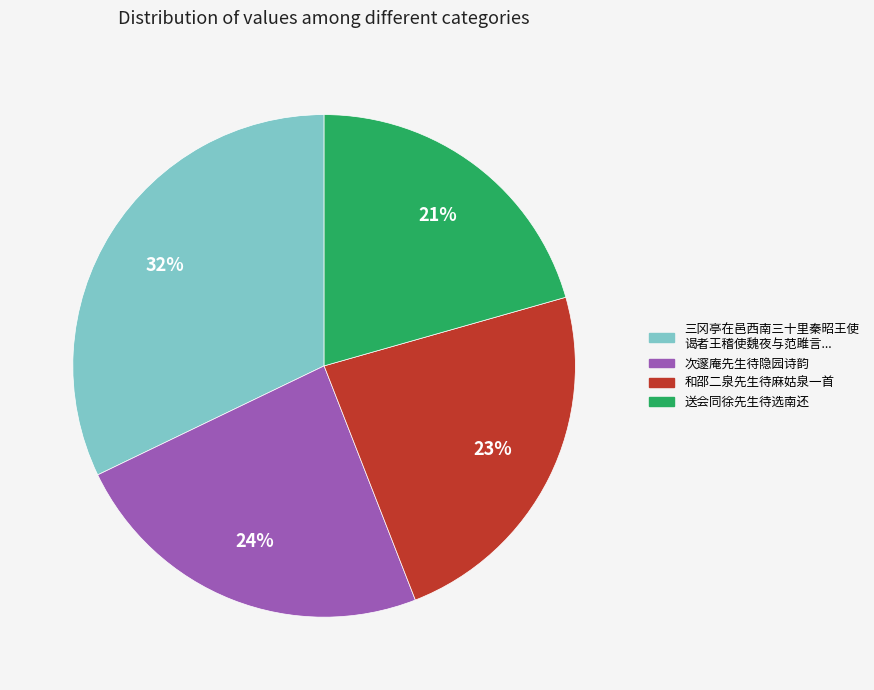

To the nearest percent, what is the average slice percentage?

25%